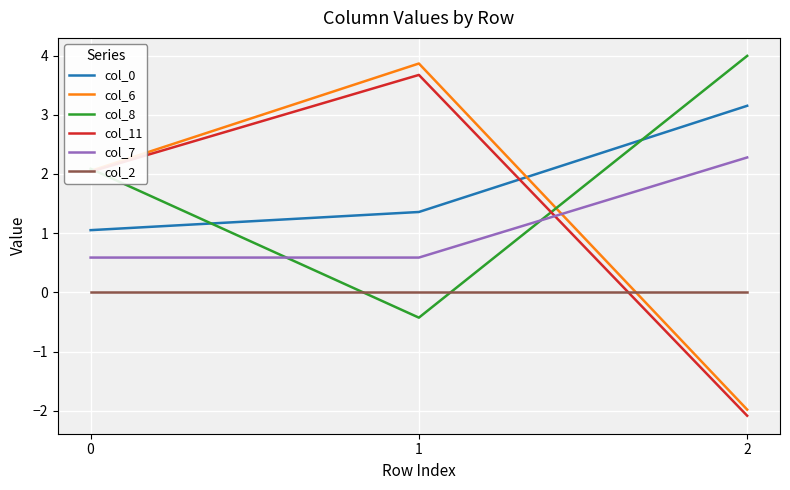

Rank the series at 1 from lowest to highest value.

col_8, col_2, col_7, col_0, col_11, col_6